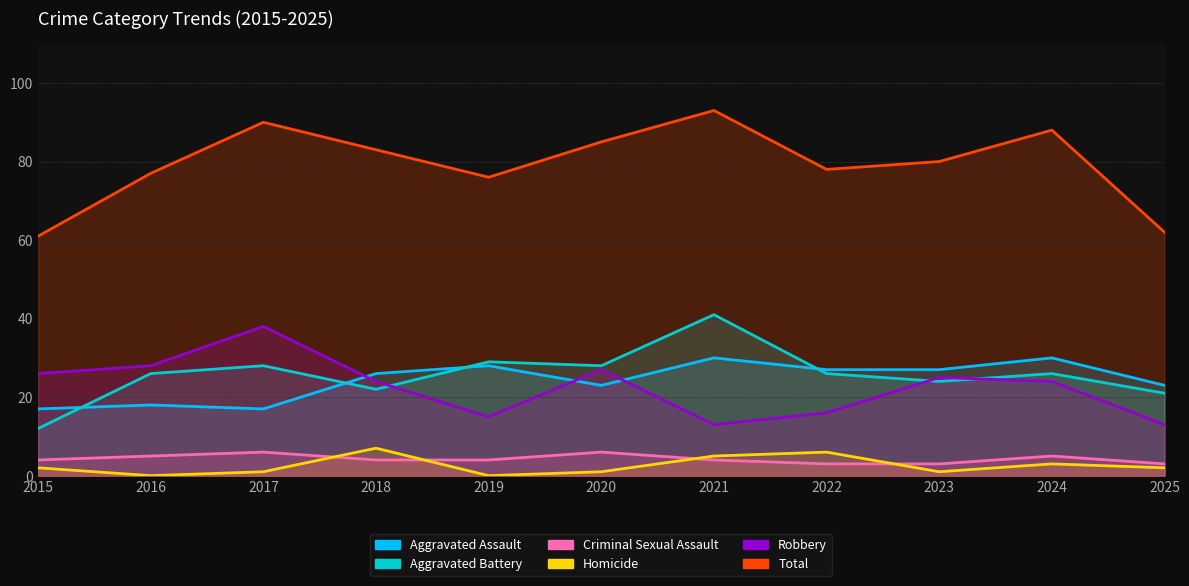

What is the sum of the Aggravated Battery values at 2022 and 2015?

38